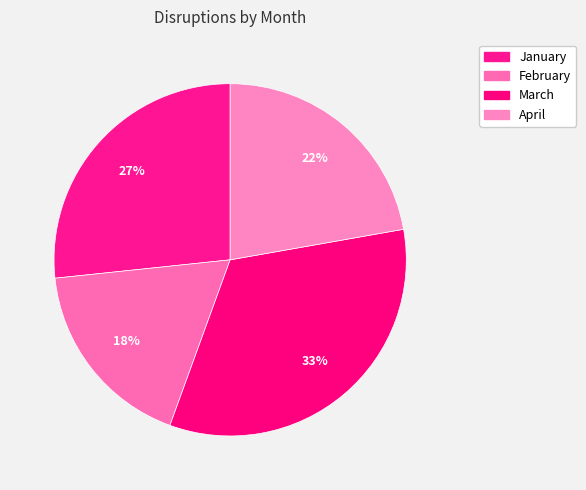

To the nearest percent, what portion does April represent?

22%